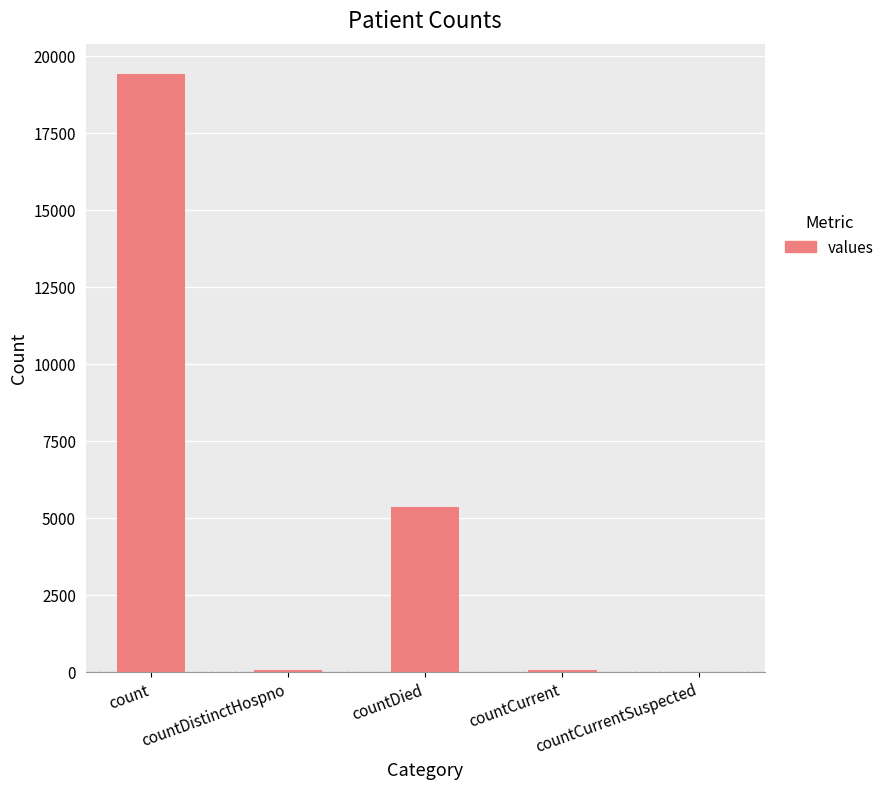

What is the ratio of the value at count to the value at countDied?

3.6